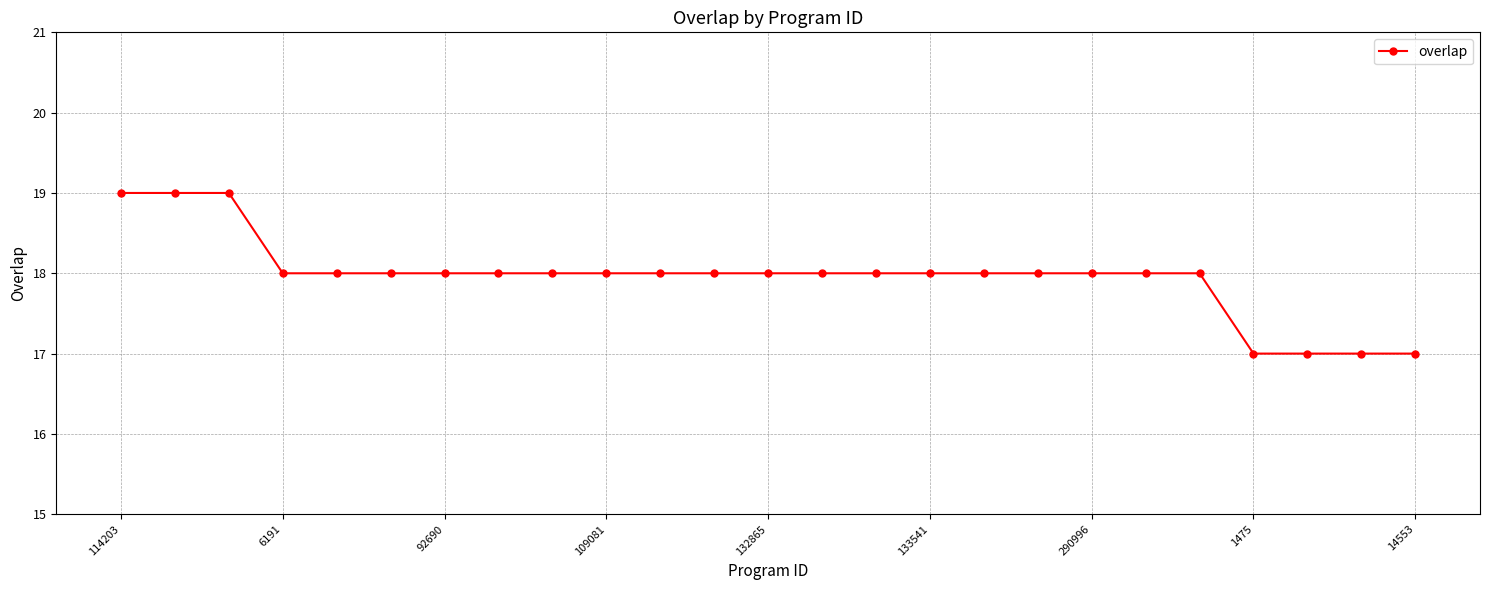

What is the value of the 8th point from the left?

18